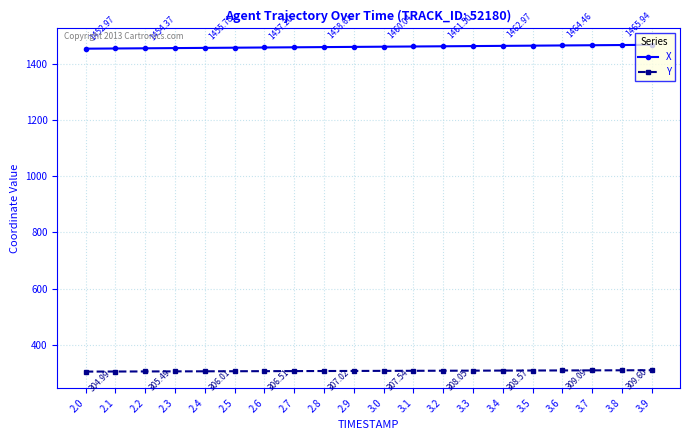

What is the label of the 1st point from the right?

3.9